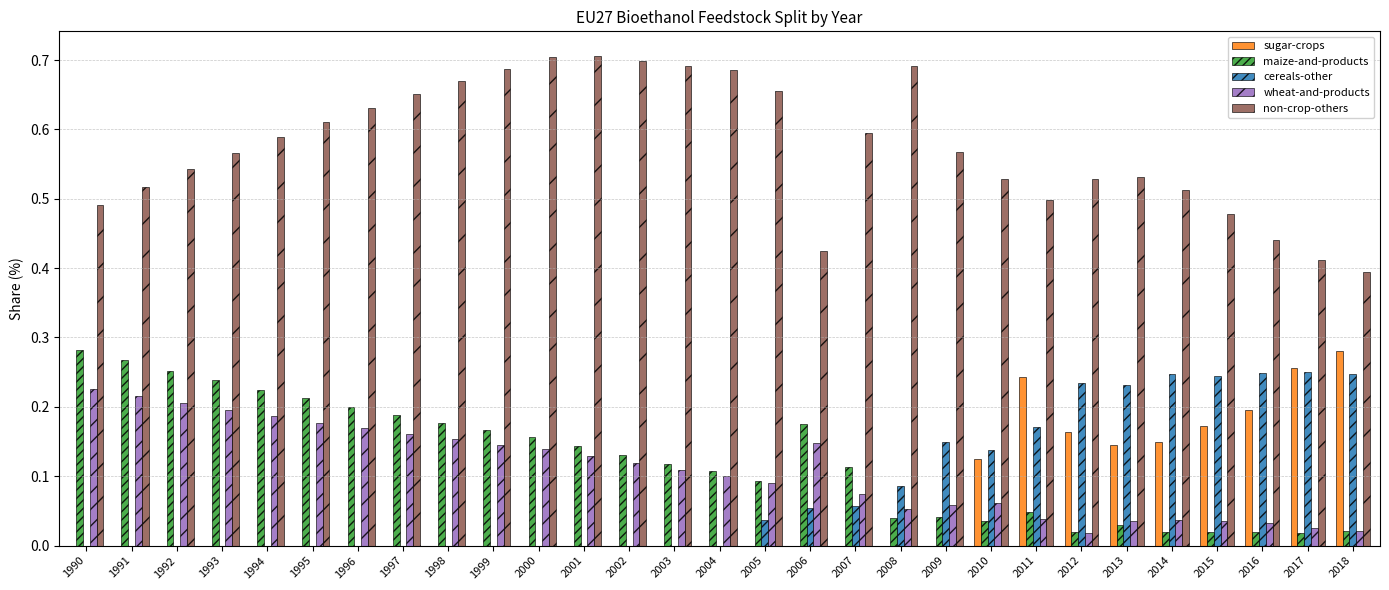

Which series changed the most between 2002 and 2012?

cereals-other